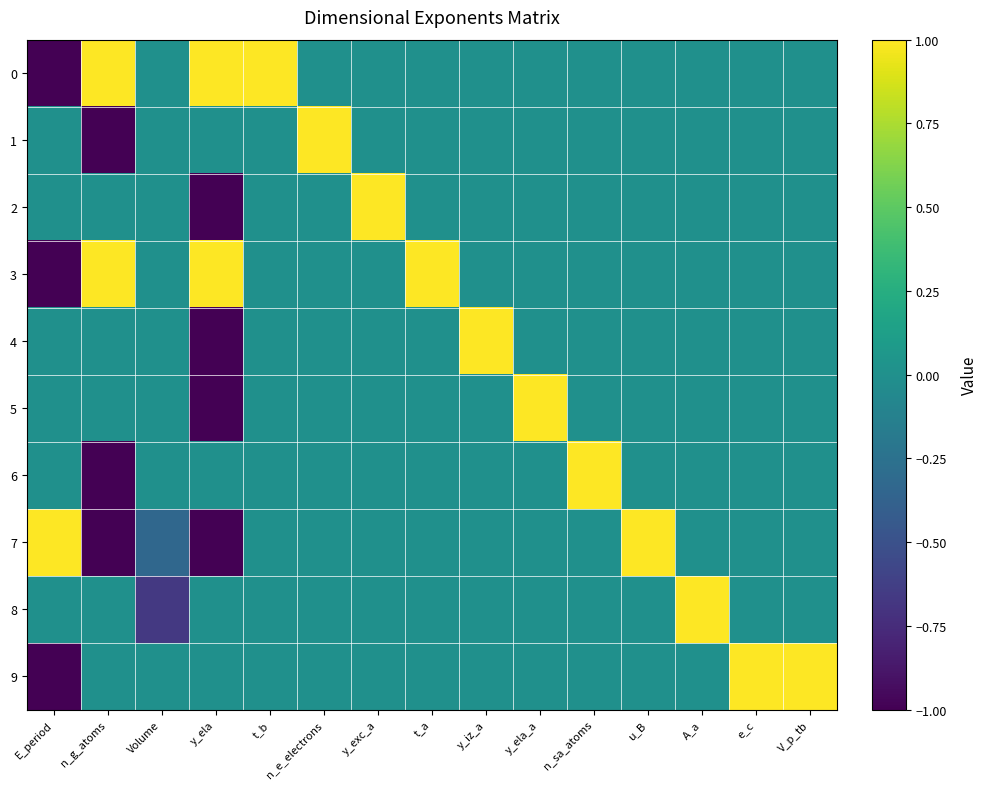

Which category has the highest value across all series?

n_g_atoms